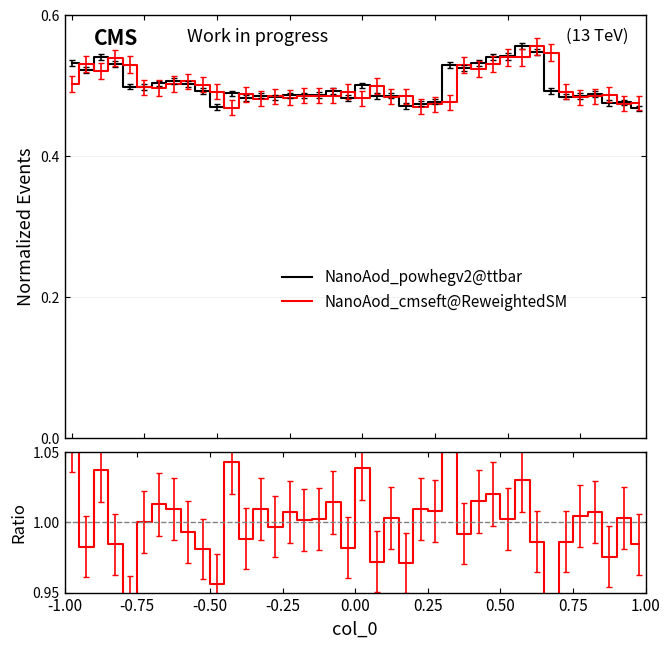

List the series in order of their peak value, lowest first.

NanoAod_cmseft@ReweightedSM, NanoAod_powhegv2@ttbar, ratio